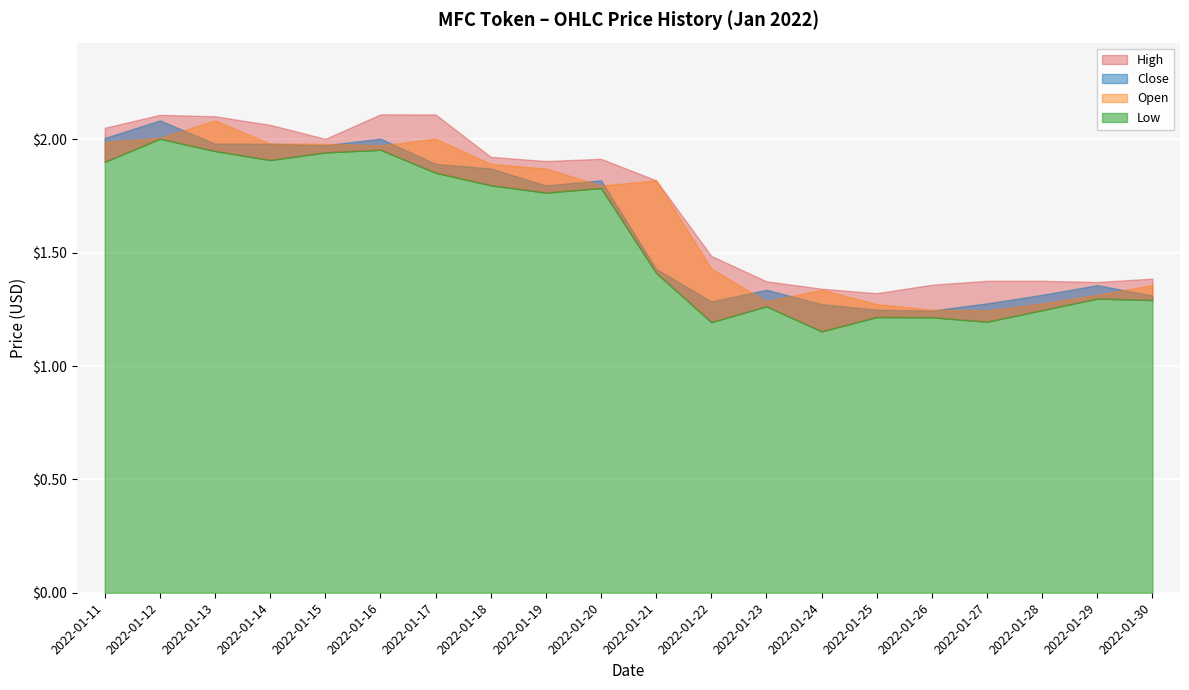

Reading left to right, extract all data points from this chart.

Open: 2.0	2.0	2.1	2.0	2.0	2.0	2.0	1.9	1.9	1.8	1.8	1.4	1.3	1.3	1.3	1.2	1.2	1.3	1.3	1.4
High: 2.1	2.1	2.1	2.1	2.0	2.1	2.1	1.9	1.9	1.9	1.8	1.5	1.4	1.3	1.3	1.4	1.4	1.4	1.4	1.4
Low: 1.9	2.0	1.9	1.9	1.9	2.0	1.9	1.8	1.8	1.8	1.4	1.2	1.3	1.2	1.2	1.2	1.2	1.2	1.3	1.3
Close: 2.0	2.1	2.0	2.0	2.0	2.0	1.9	1.9	1.8	1.8	1.4	1.3	1.3	1.3	1.2	1.2	1.3	1.3	1.4	1.3